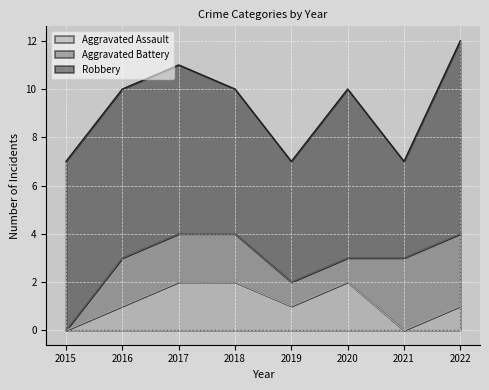

At which category is the sum across all series the highest?

2022